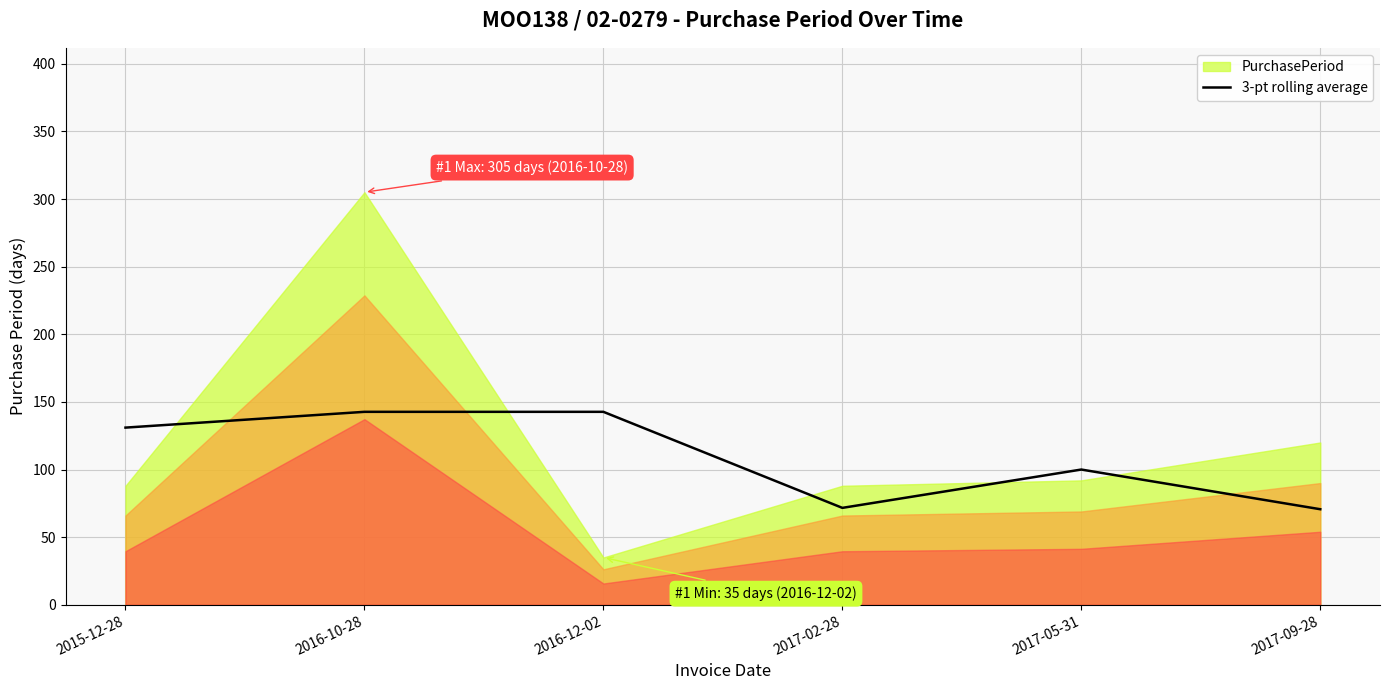

Where is 3-pt rolling average nearest to the value 106?

2017-05-31